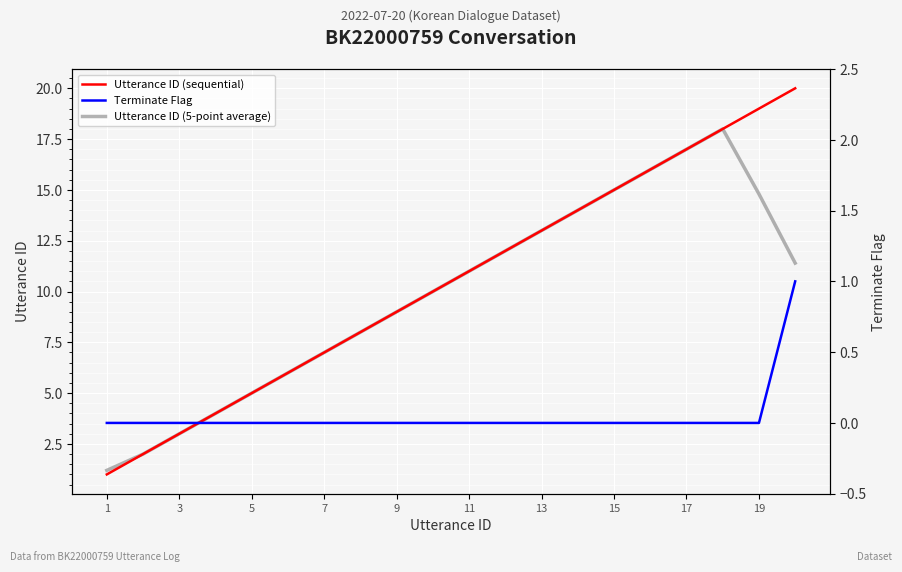

What is the maximum value for Utterance ID (sequential)?

20.0